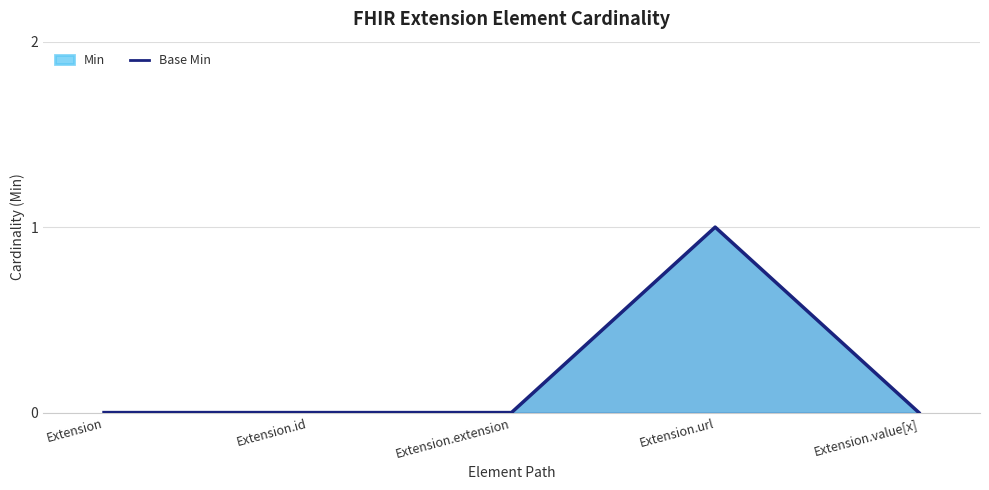

Is it true that the value at Extension.url is 0?

False